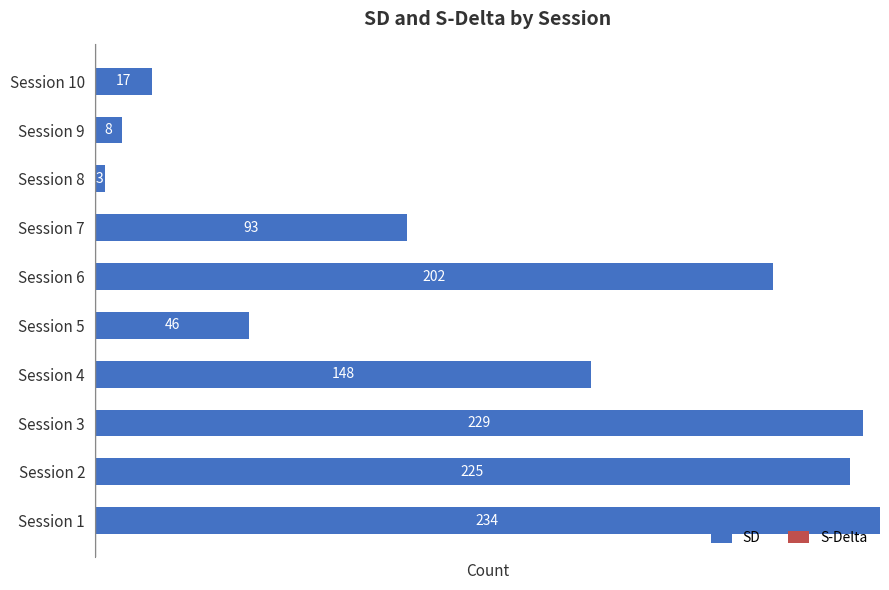

Reading bottom to top, list all the values displayed in this chart.

Session 1=234	Session 2=225	Session 3=229	Session 4=148	Session 5=46	Session 6=202	Session 7=93	Session 8=3	Session 9=8	Session 10=17